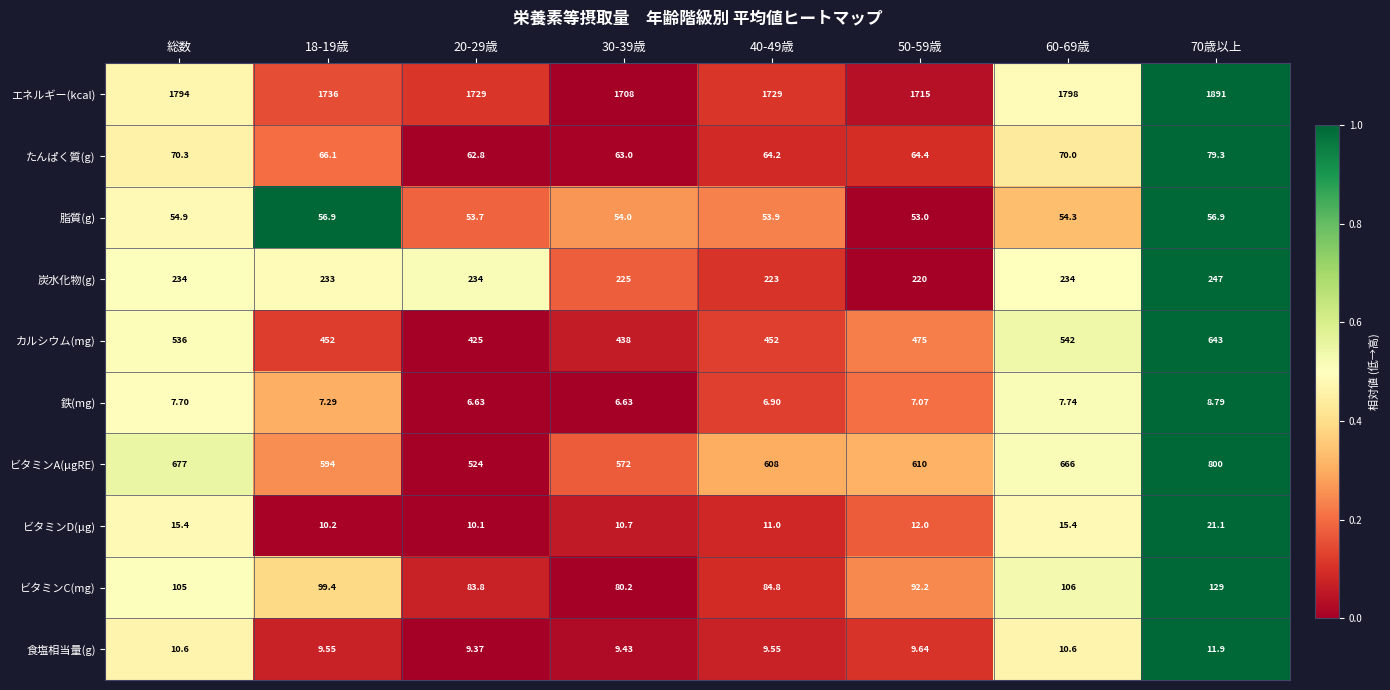

At which category is the sum across all series the highest?

70歳以上